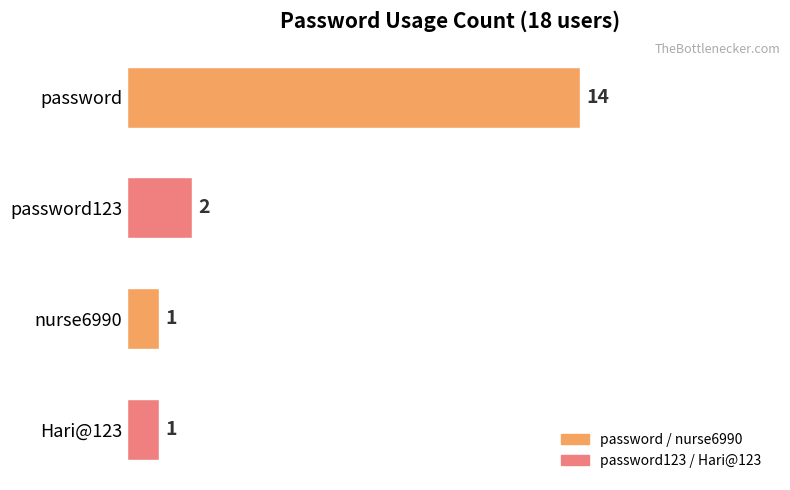

Reading top to bottom, list all the values displayed in this chart.

14	2	1	1